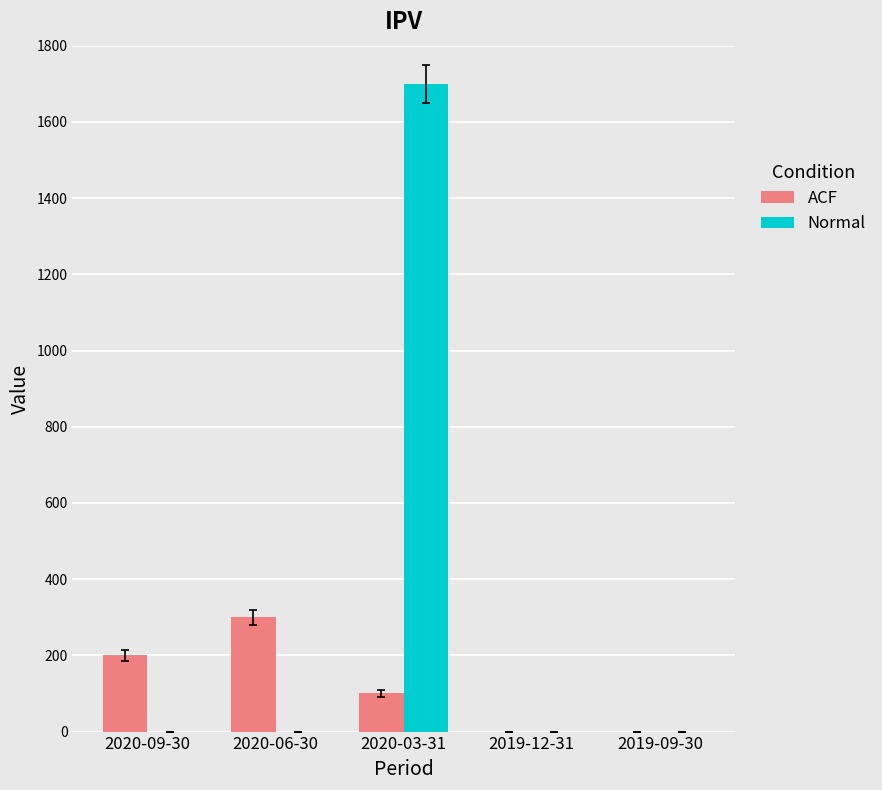

The value of Normal at 2020-06-30 is 0. True or false?

True